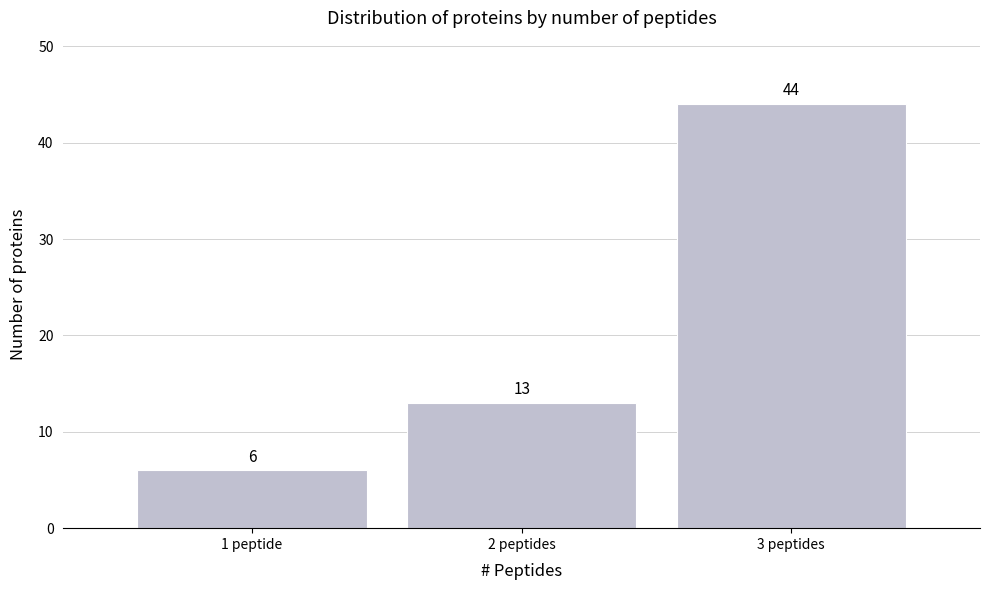

Reading left to right, list all the values displayed in this chart.

6	13	44